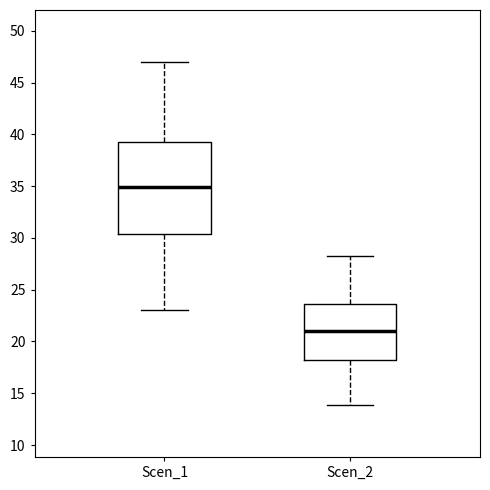

Which box is the tallest, from its lower edge to its upper edge?

Scen_1